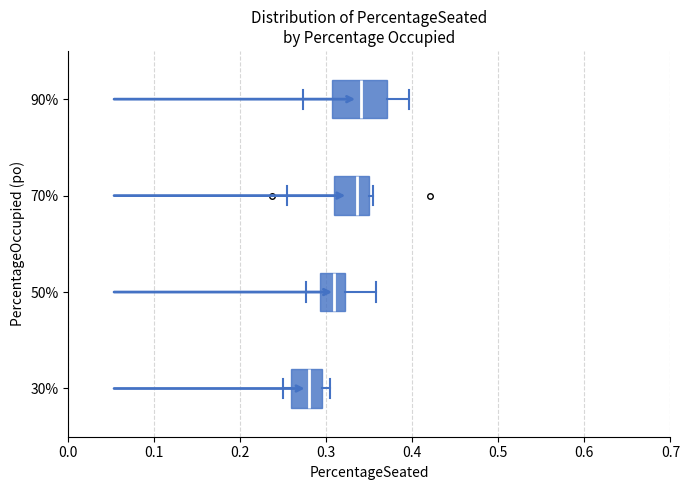

Reading bottom to top, read every box against the x-axis: the position of its median line, the range the box covers, and the ends of its whiskers. The values are not printed on the chart, so give them approximately, as read against the axis.

30%: median 0.28, box 0.26 to 0.30, whiskers 0.25 to 0.30 (just right of the box's right edge)
50%: median 0.31, box 0.29 to 0.32, whiskers 0.28 to 0.36
70%: median 0.34, box 0.31 to 0.35, whiskers 0.25 to 0.35 (just right of the box's right edge)
90%: median 0.34, box 0.31 to 0.37, whiskers 0.27 to 0.40